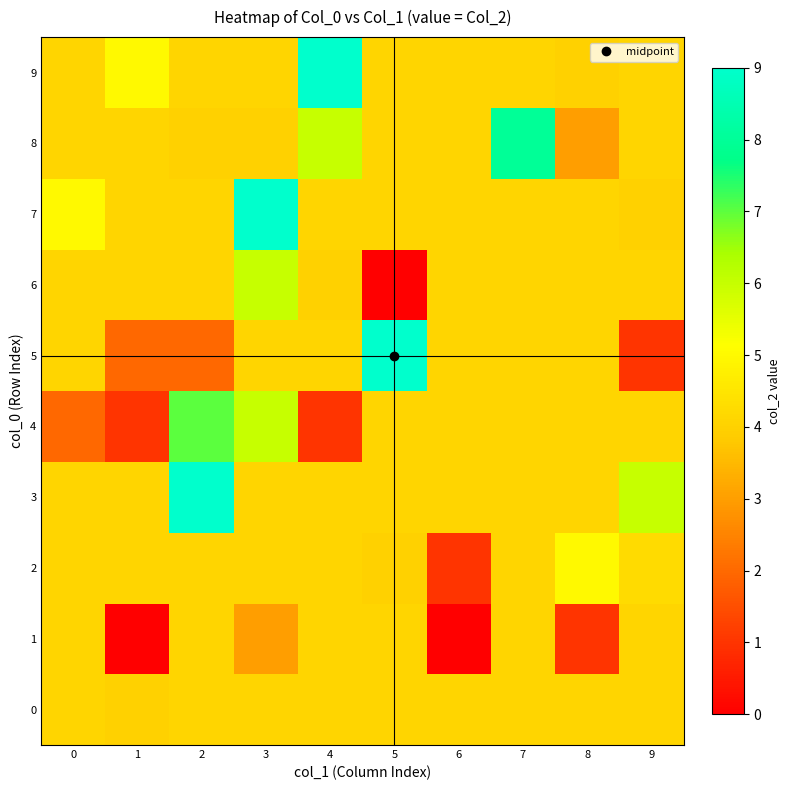

Which label corresponds to the smallest value in the chart?

1